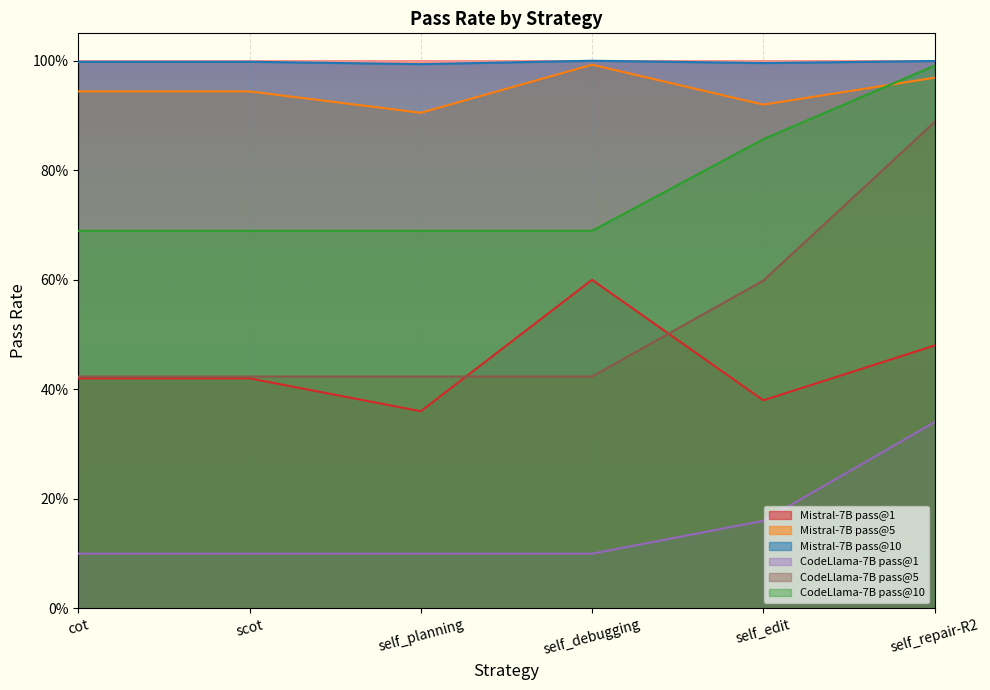

What is the label of the 5th point from the right?

scot